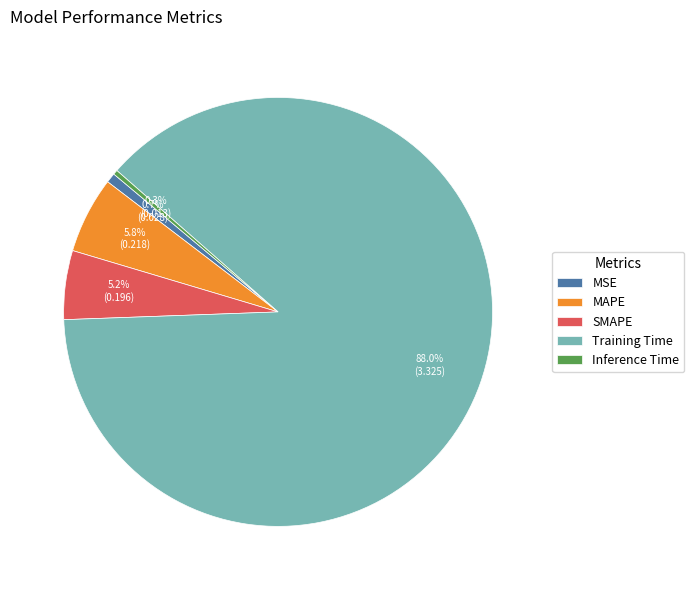

Does any single category account for the majority?

Yes